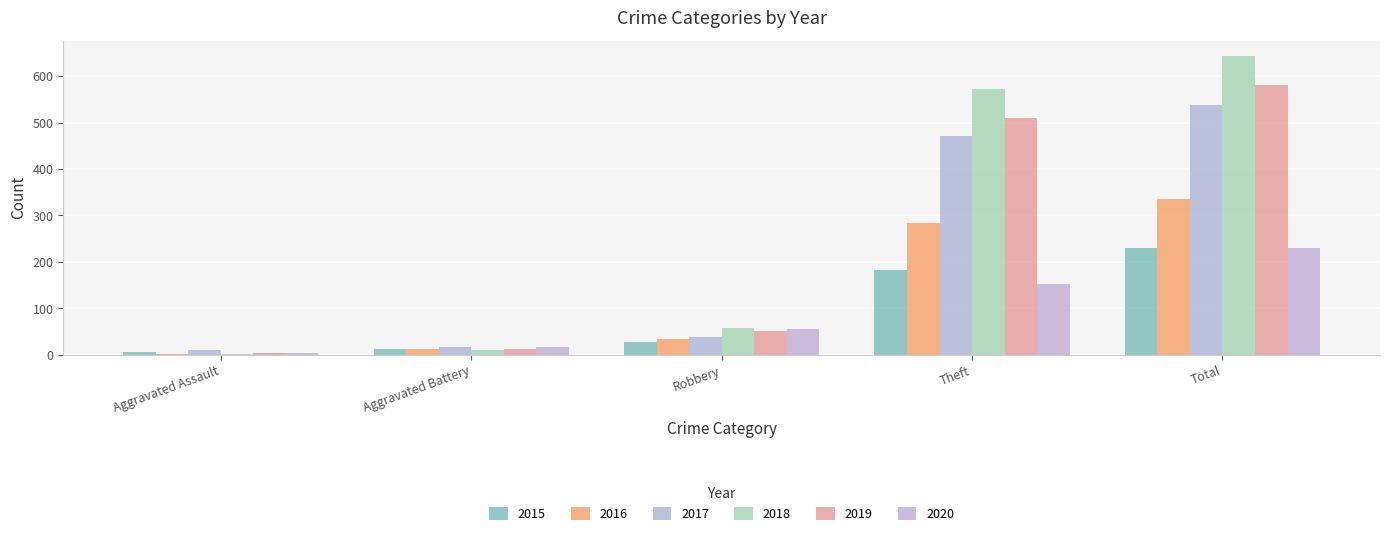

What is the label of the 3rd bar from the right?

Robbery